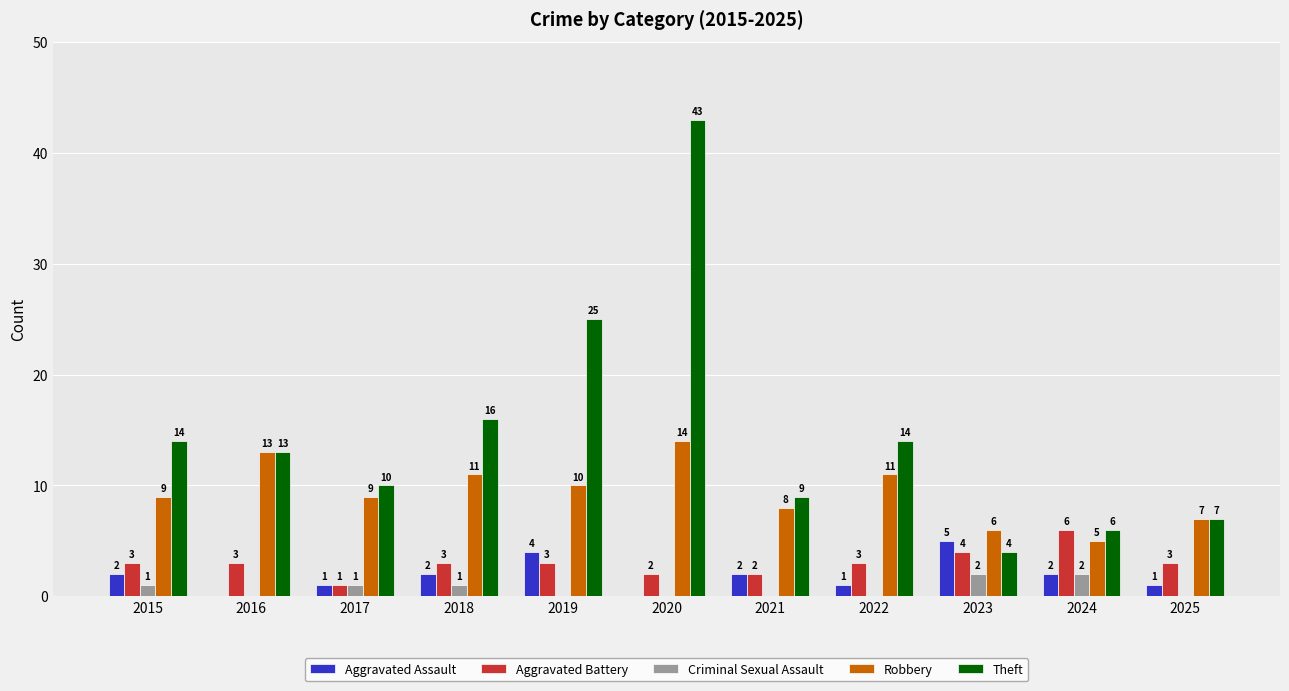

What is the greatest value displayed?

43